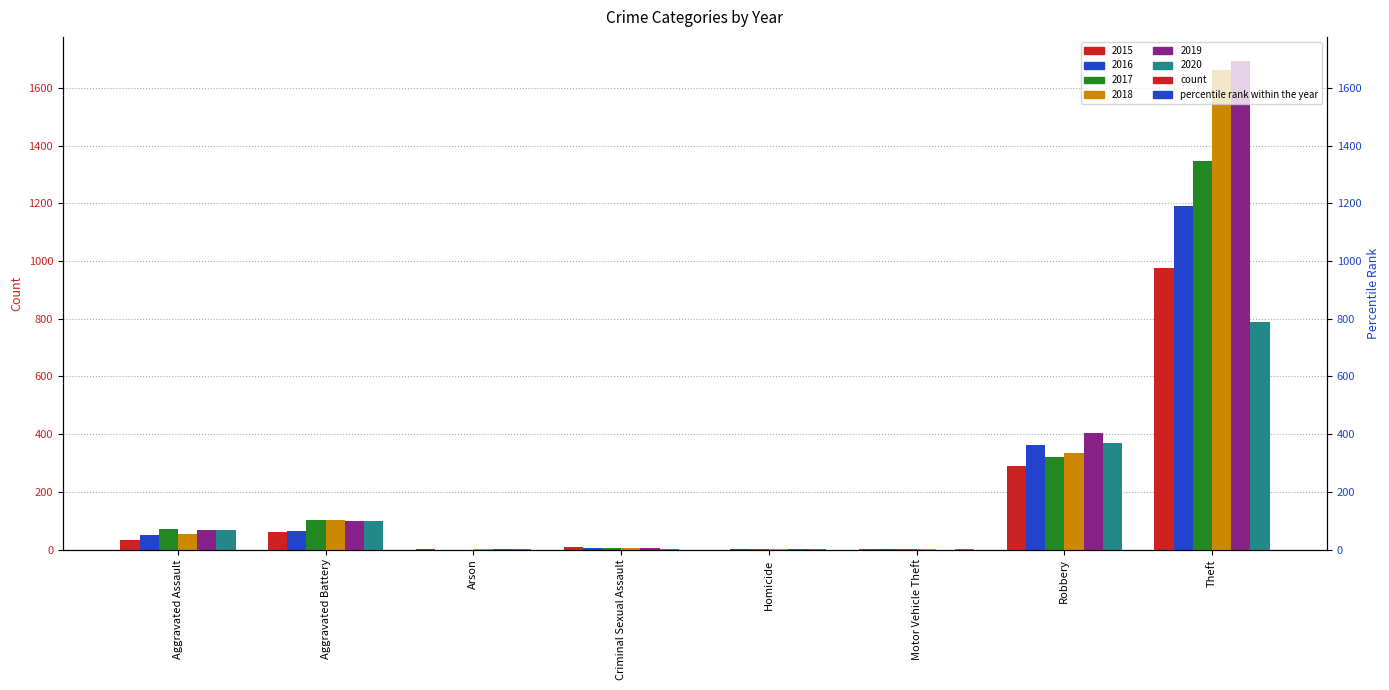

Which series changed the most between Aggravated Battery and Robbery?

2019